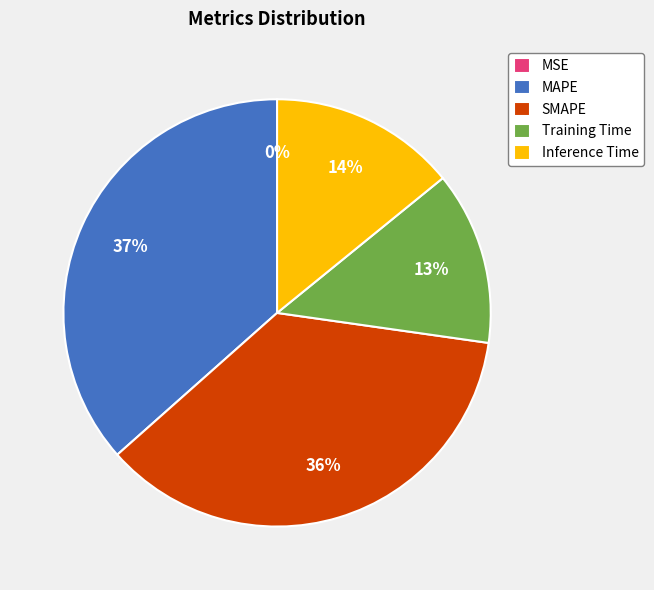

To the nearest percent, what percentage of the pie is Training Time?

13%